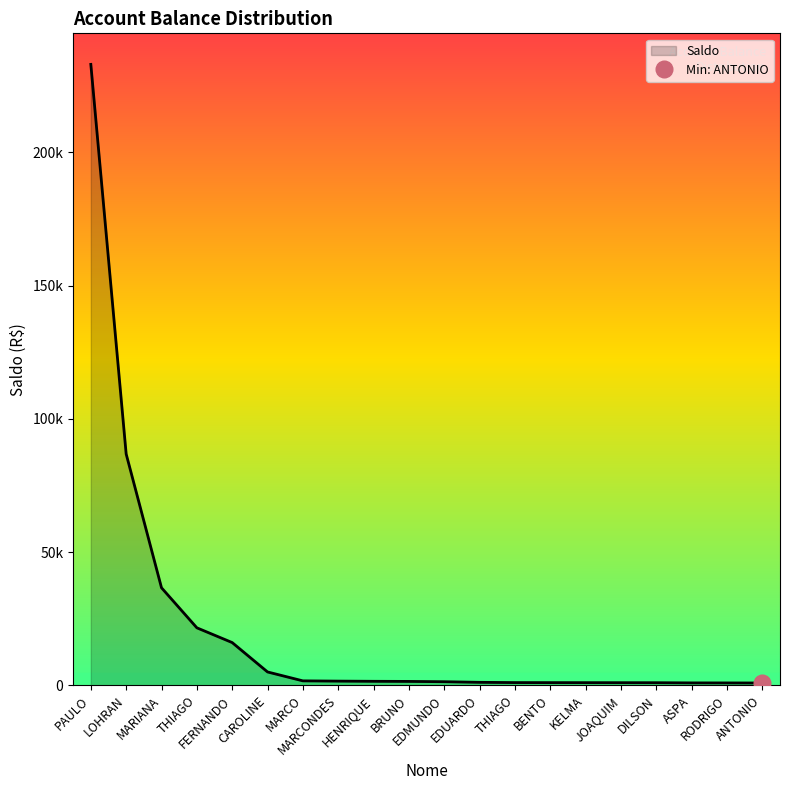

Reading left to right, transcribe all the data shown in this chart.

233000.0	86803.0	36598.7	21580.2	16040.6	5015.0	1673.4	1576.7	1506.9	1465.6	1352.4	1122.7	1027.0	1011.2	1000.0	988.1	979.9	910.6	900.2	870.7